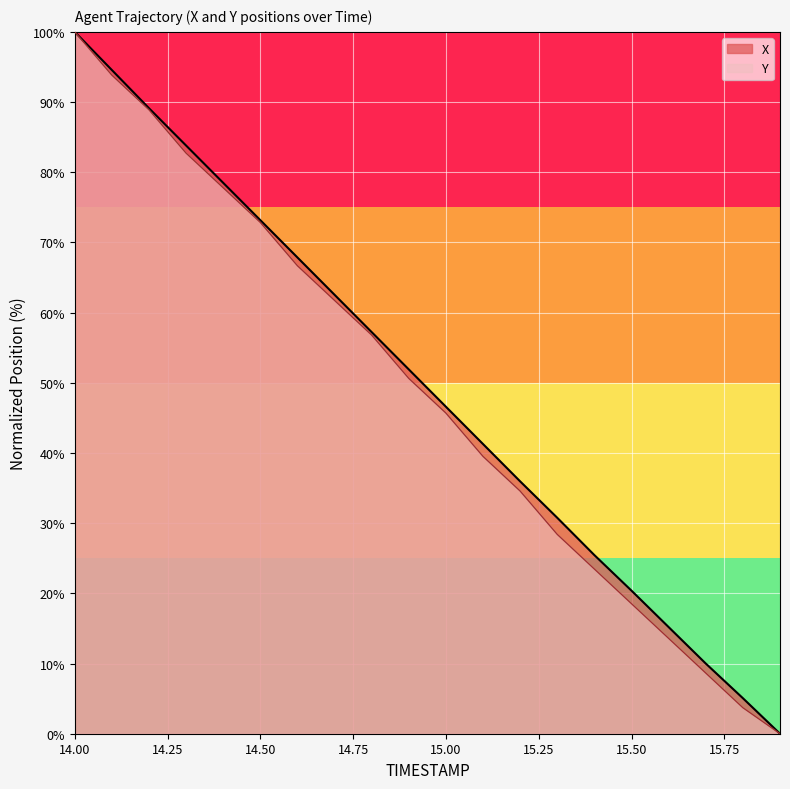

At which label is X closest to 50?

14.9